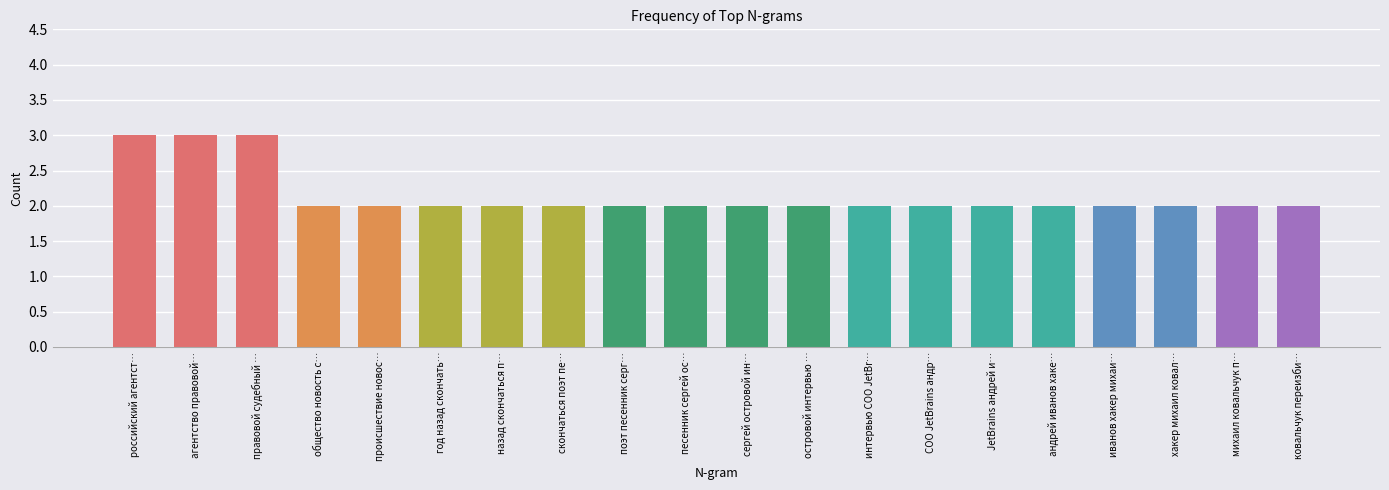

Does the chart contain stacked bars?

No